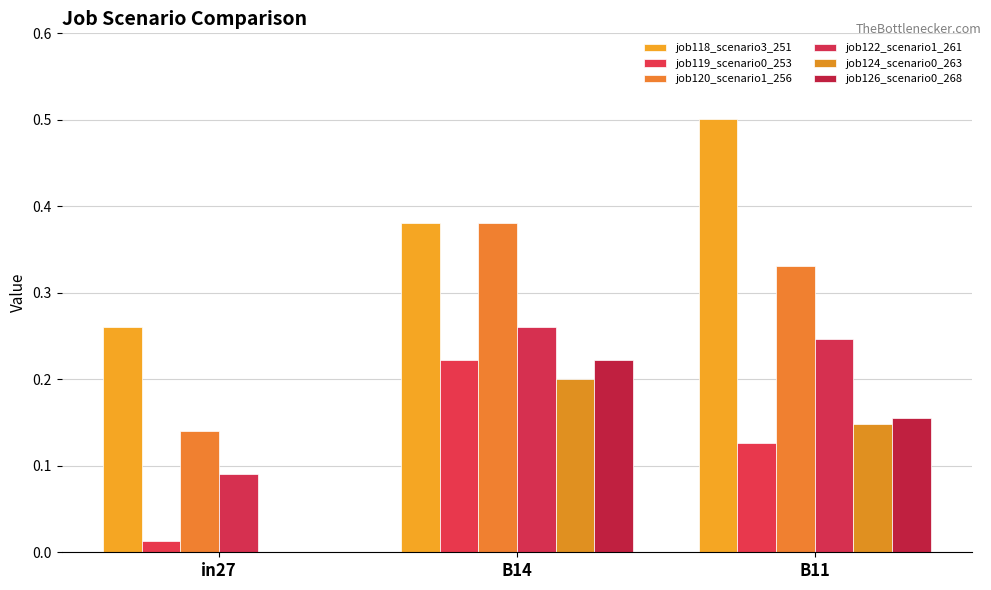

Are the bars grouped side by side (vs. stacked)?

Yes